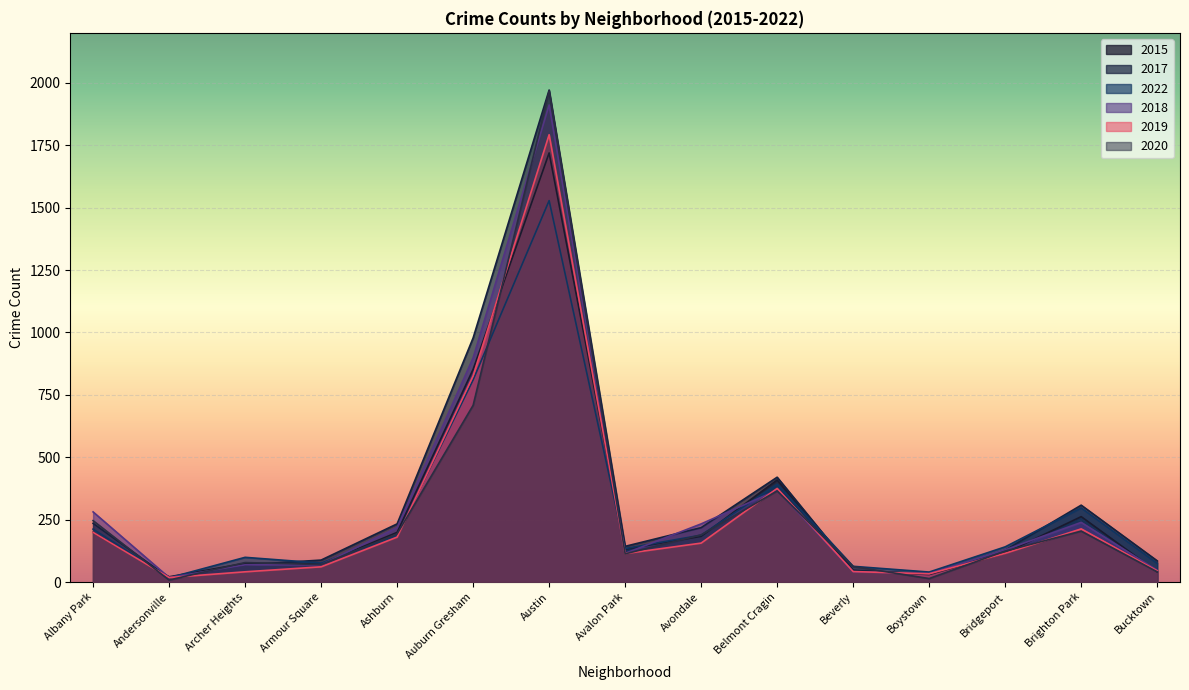

Does the chart display data point markers on the line(s)?

No